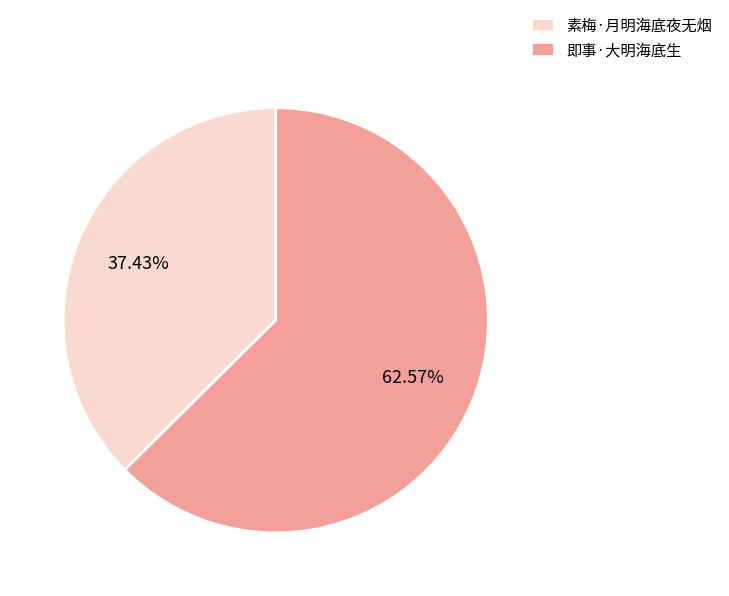

Rank the categories by value from lowest to highest.

素梅·月明海底夜无烟, 即事·大明海底生